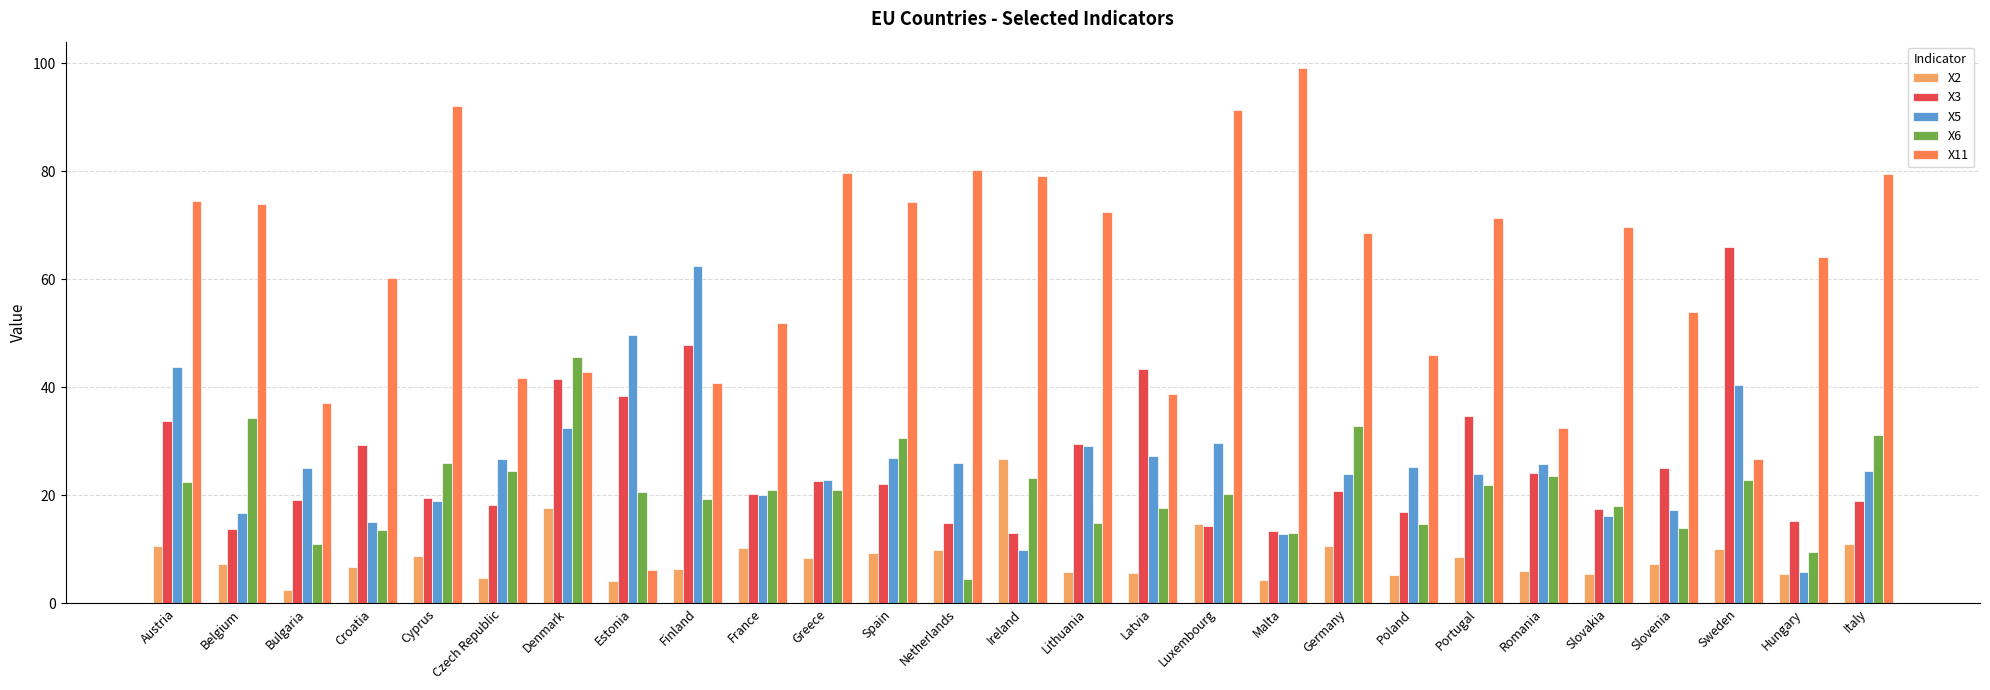

What is the minimum value for X3?

13.1